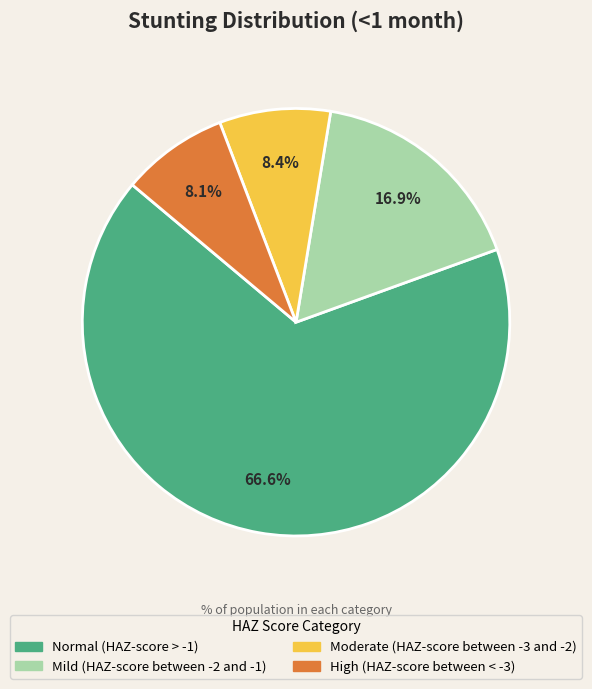

Which category has the biggest portion of the pie?

Normal (HAZ-score > -1)